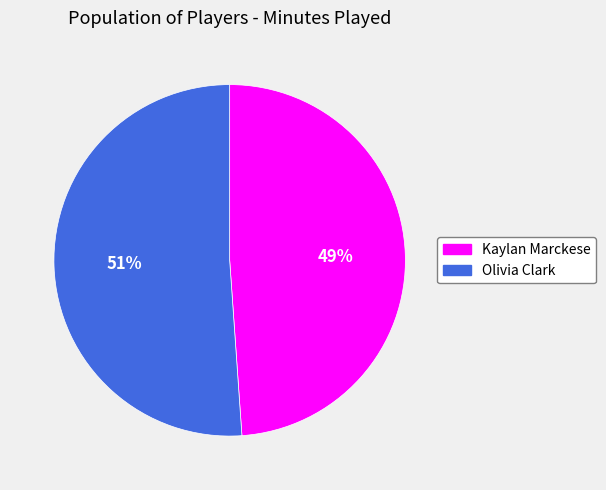

Rank the categories by value from highest to lowest.

Olivia Clark, Kaylan Marckese